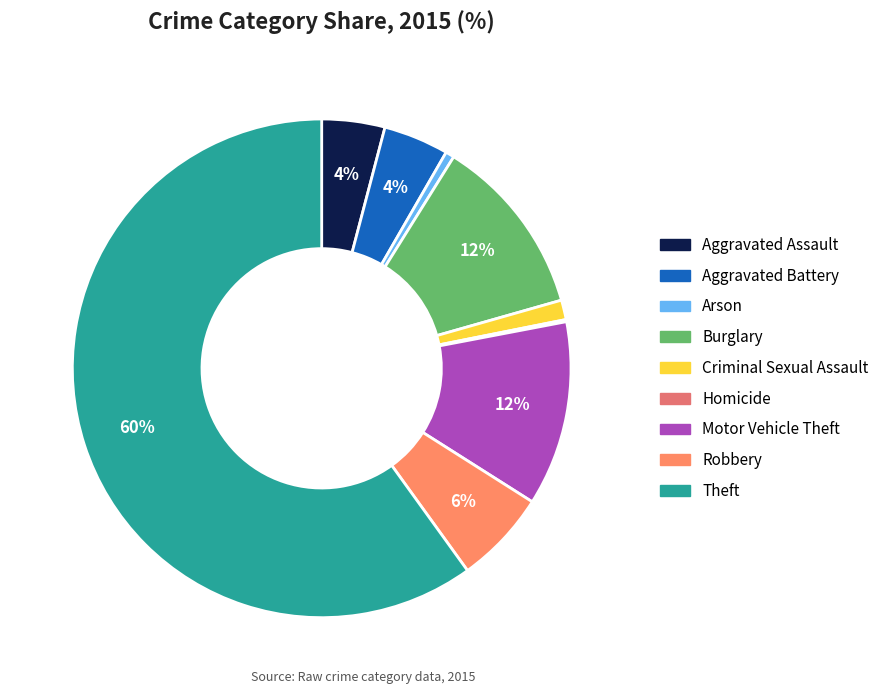

The Criminal Sexual Assault slice represents 11% of the pie. True or false?

False